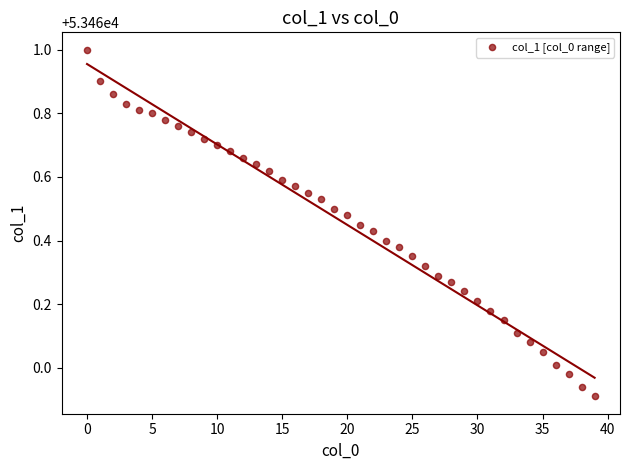

What is the range of Y values (max minus min)?

1.1